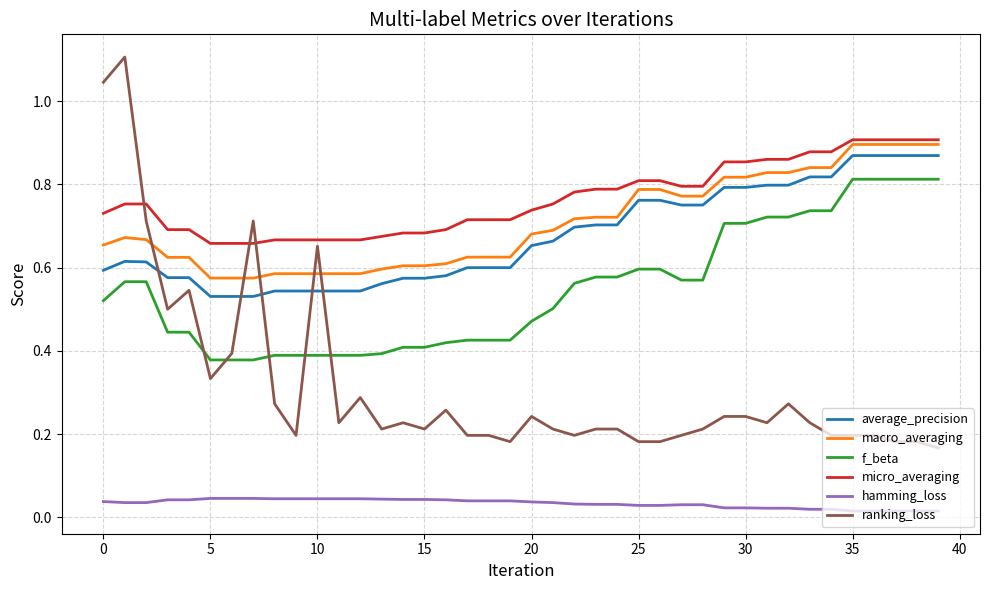

Which series has the largest total across all categories?

micro_averaging